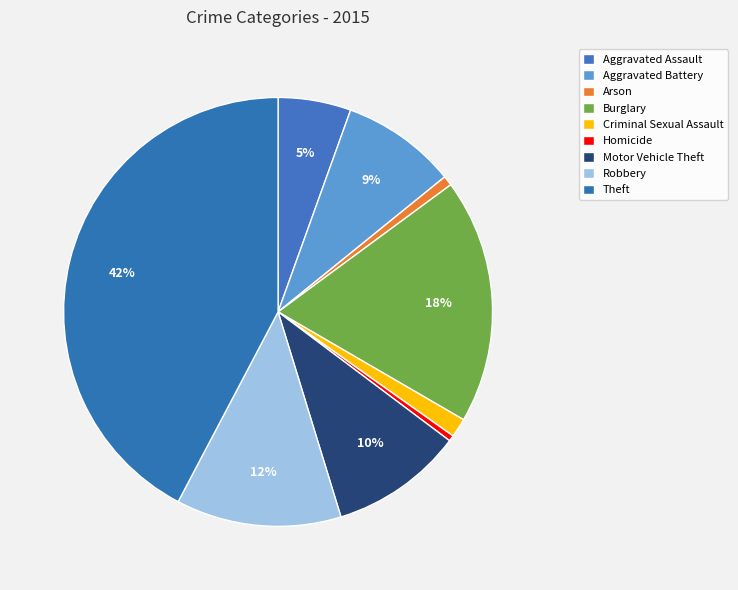

To the nearest percent, what percentage of the pie is Aggravated Assault?

5%